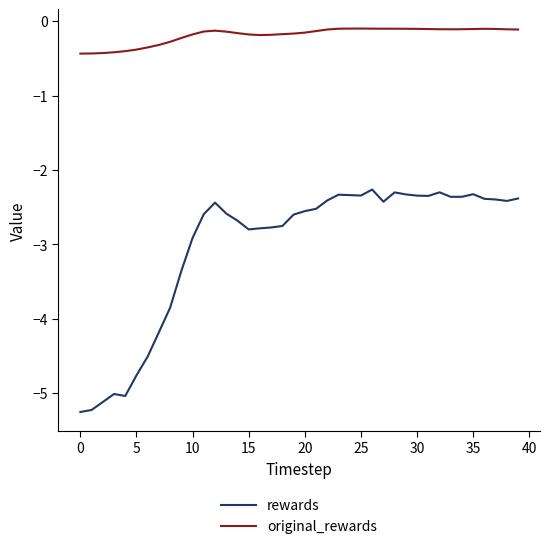

Which series has the largest range (max minus min)?

rewards